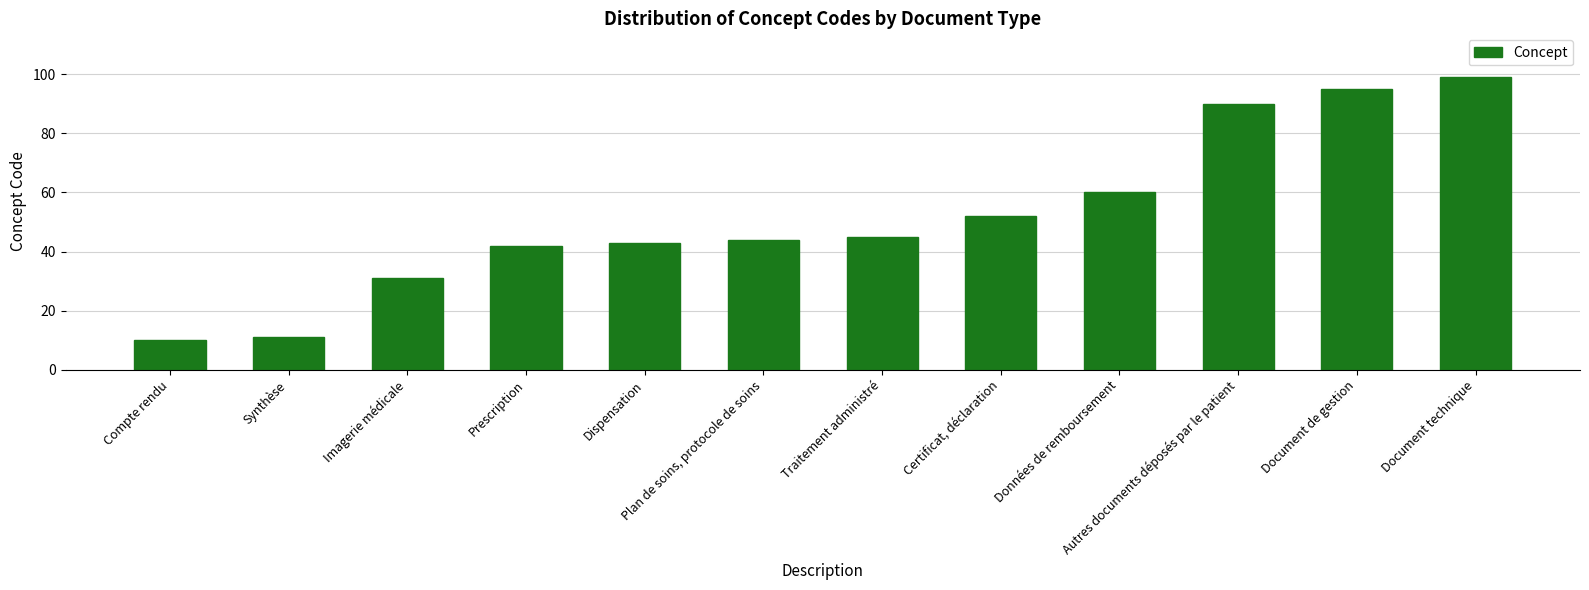

At which category does the chart reach its peak across all series?

Document technique